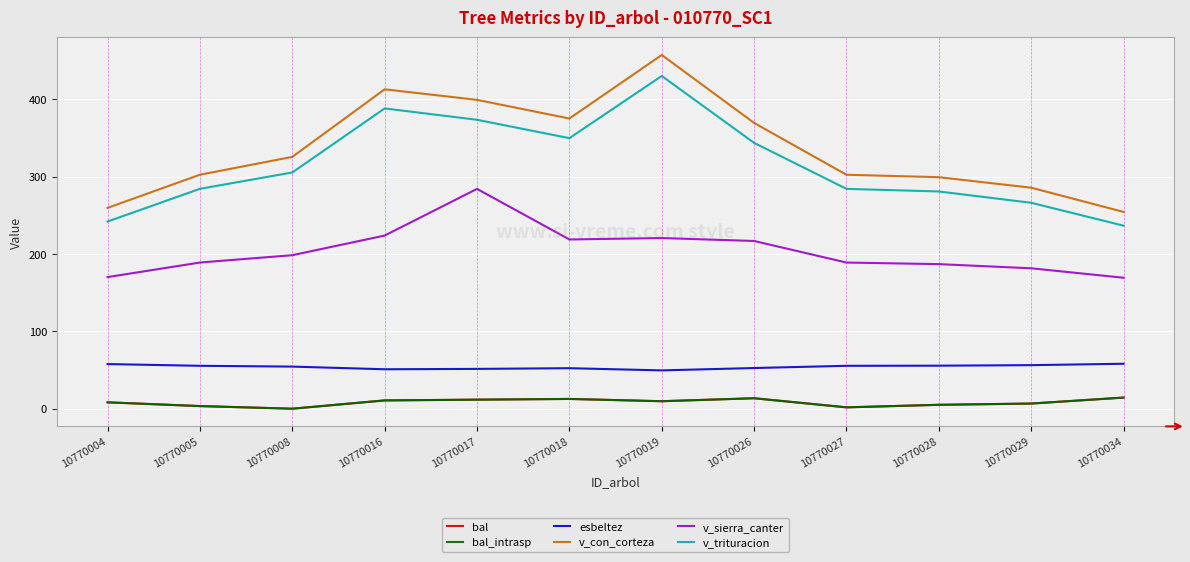

True or false: esbeltez has a value of 90.2 at 10770005.

False